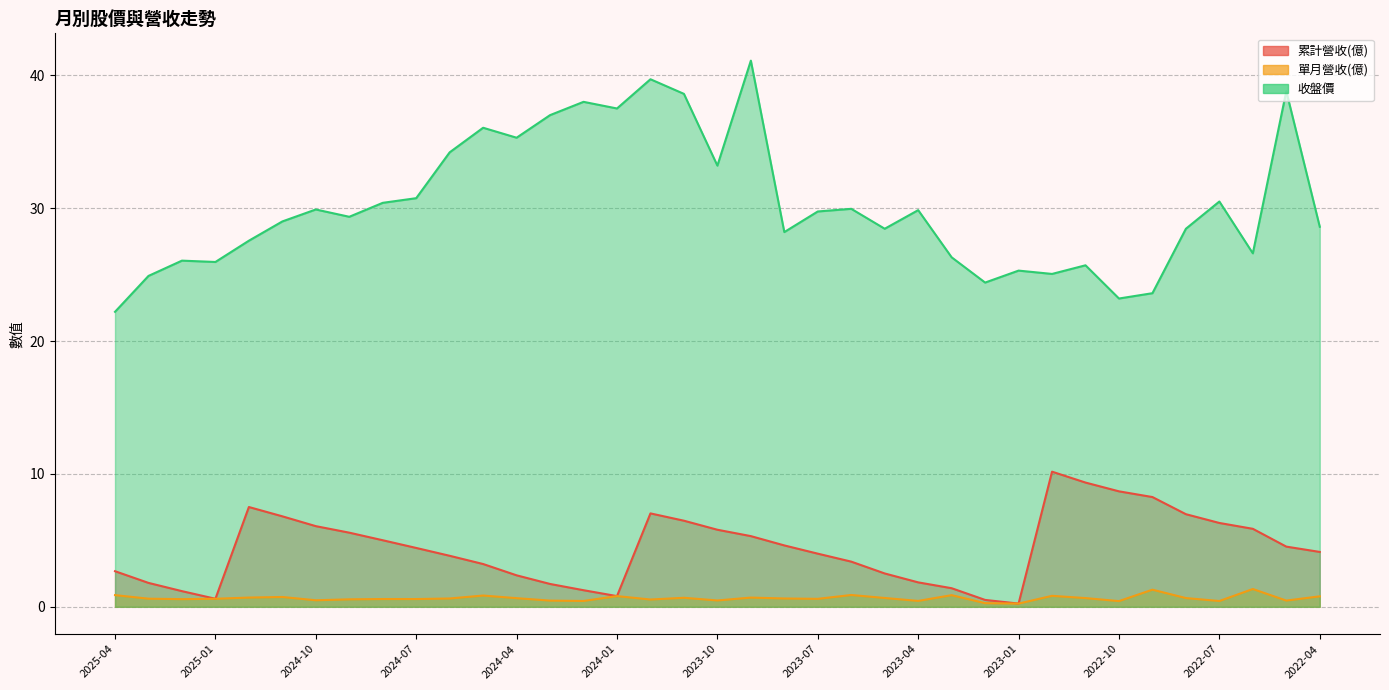

Count the 單月營收(億) values in the range 0 to 1.

35